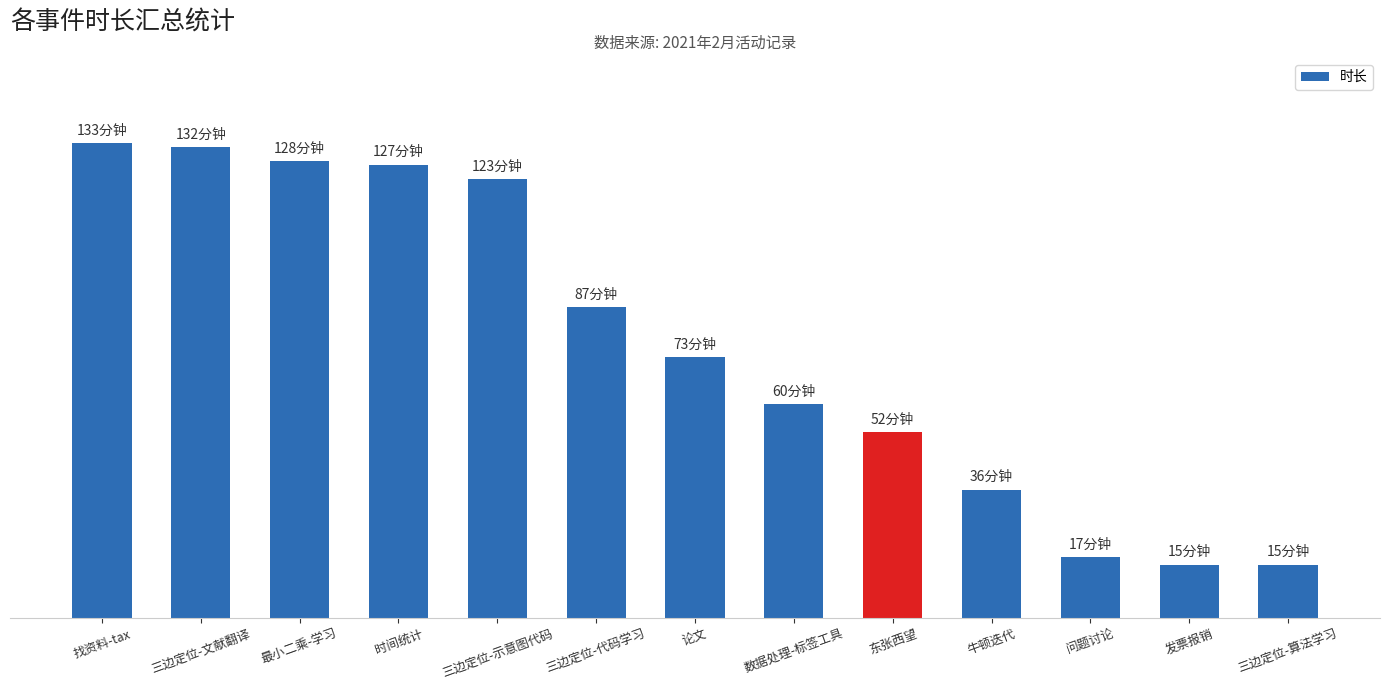

Between 数据处理-标签工具 and 牛顿迭代, which is larger?

数据处理-标签工具